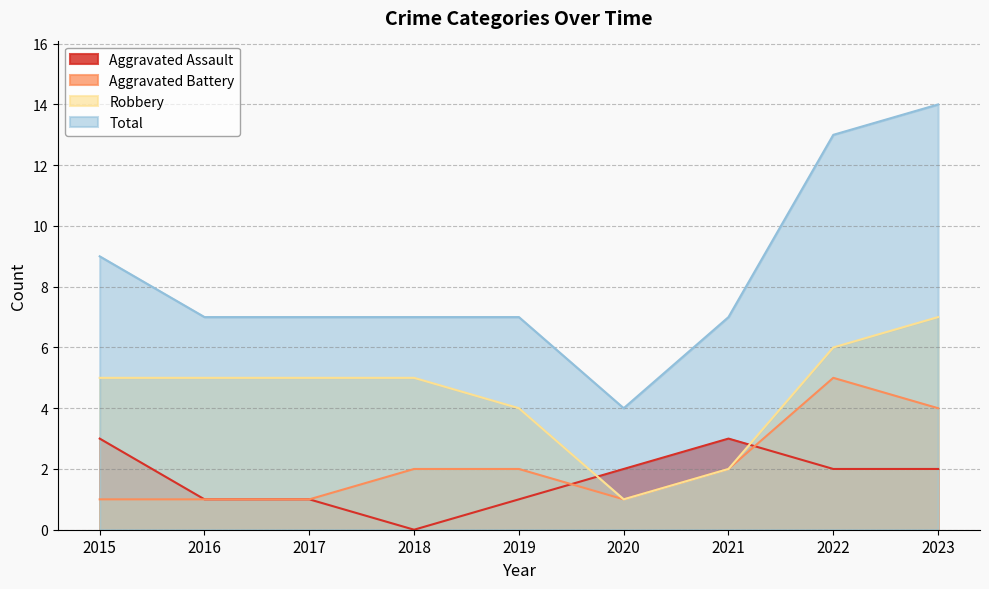

Where does the Aggravated Battery series first go above 2?

2022